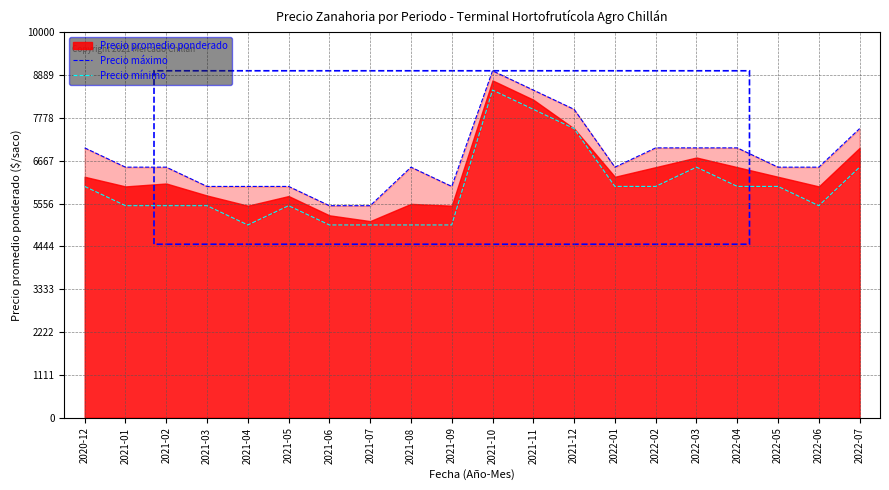

Count the number of categories in the chart.

20